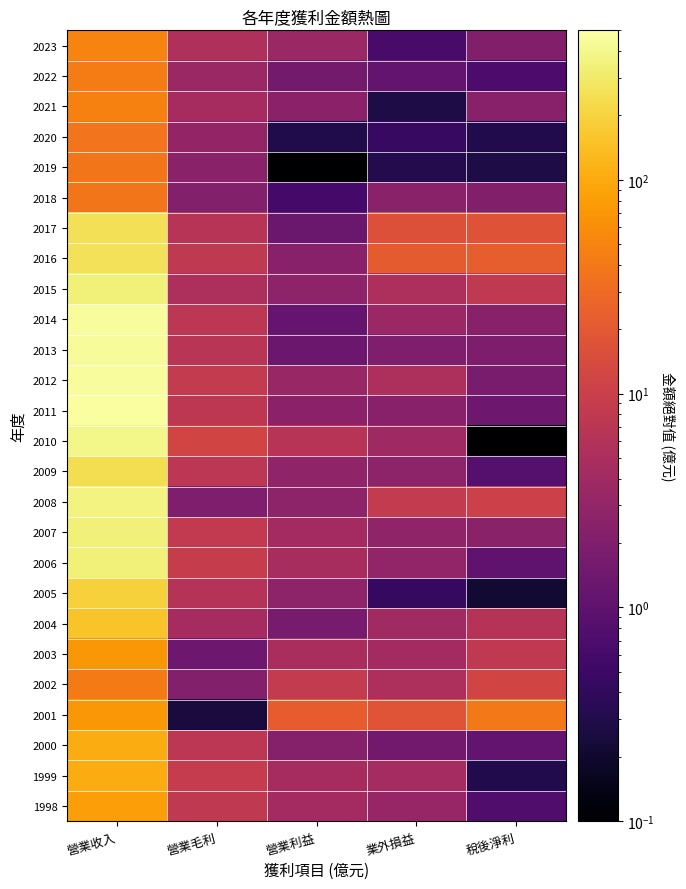

What is the difference between the highest and lowest values at 業外損益?

21.3